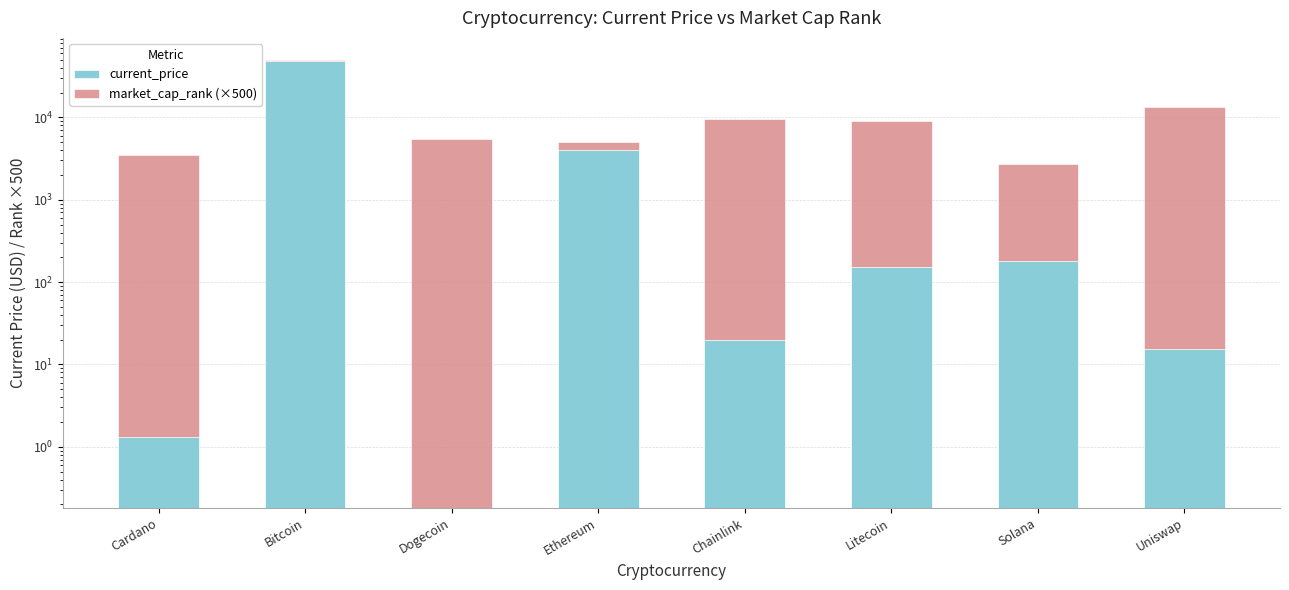

What is the difference between the current_price values at Ethereum and Dogecoin?

4024.1